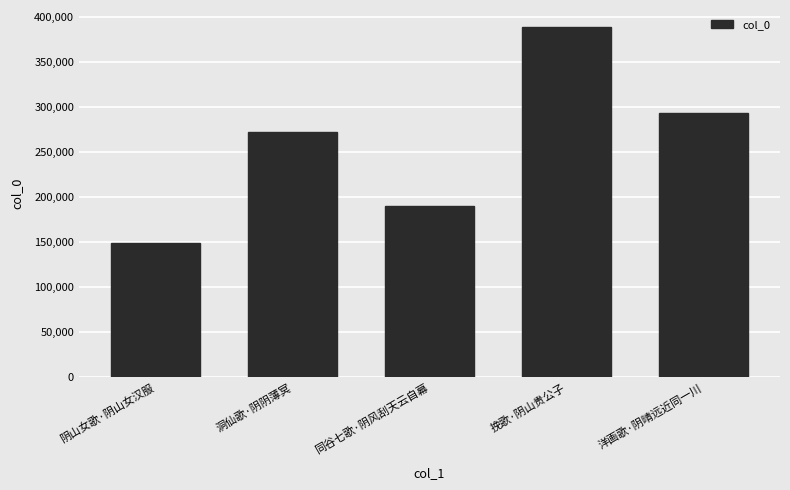

What is the smallest value displayed?

149198